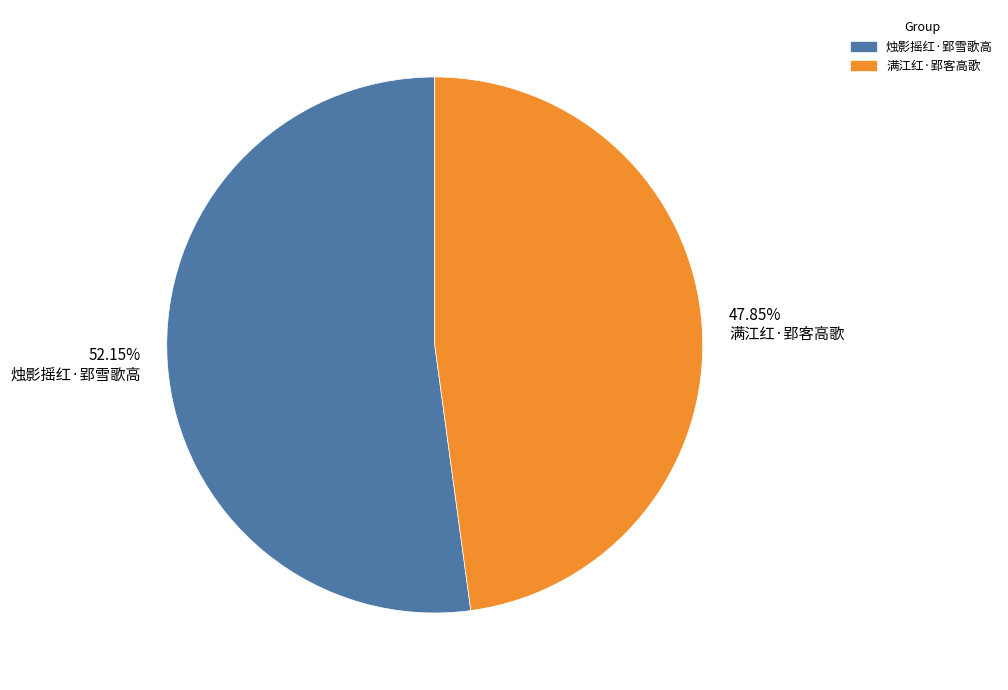

Is 满江红·郢客高歌 the majority of the pie?

No